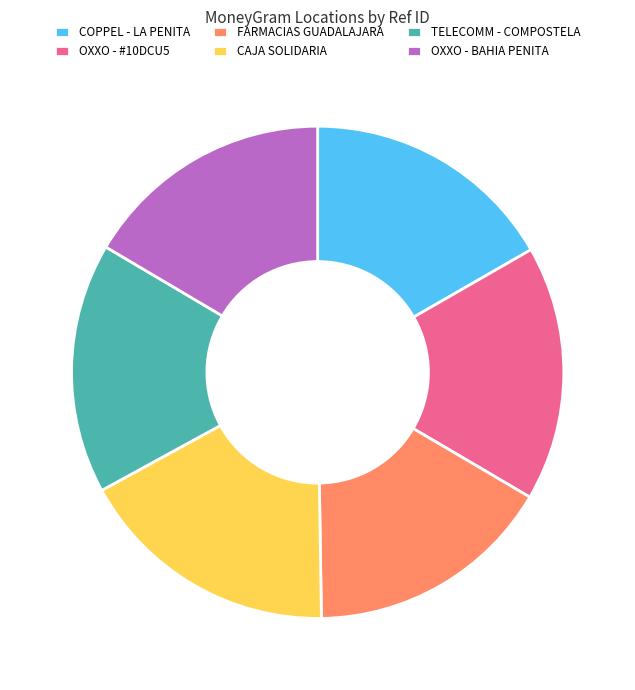

Which slice is the largest?

CAJA SOLIDARIA